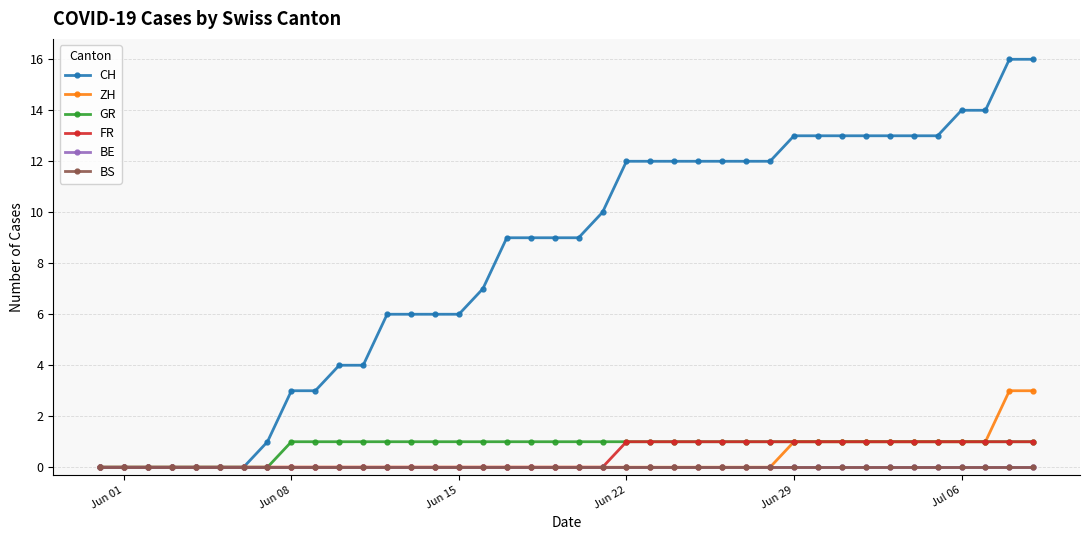

Which series has the largest total across all categories?

CH